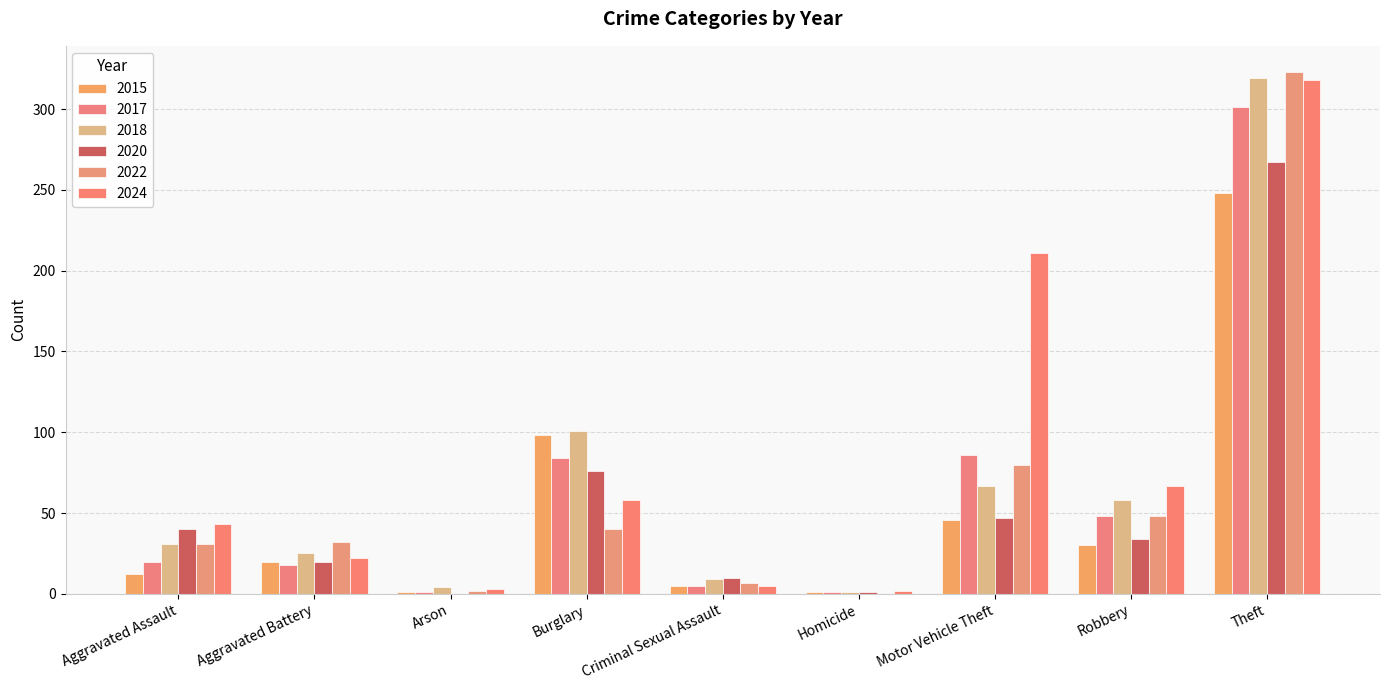

Does the chart contain stacked bars?

No